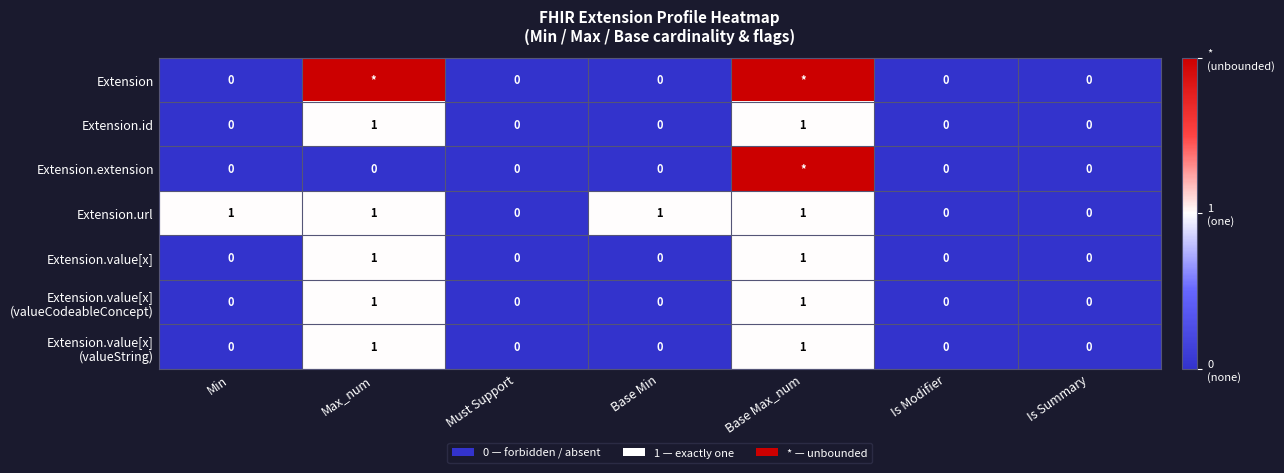

True or false: Extension.url has a value of 0 at Is Modifier.

True